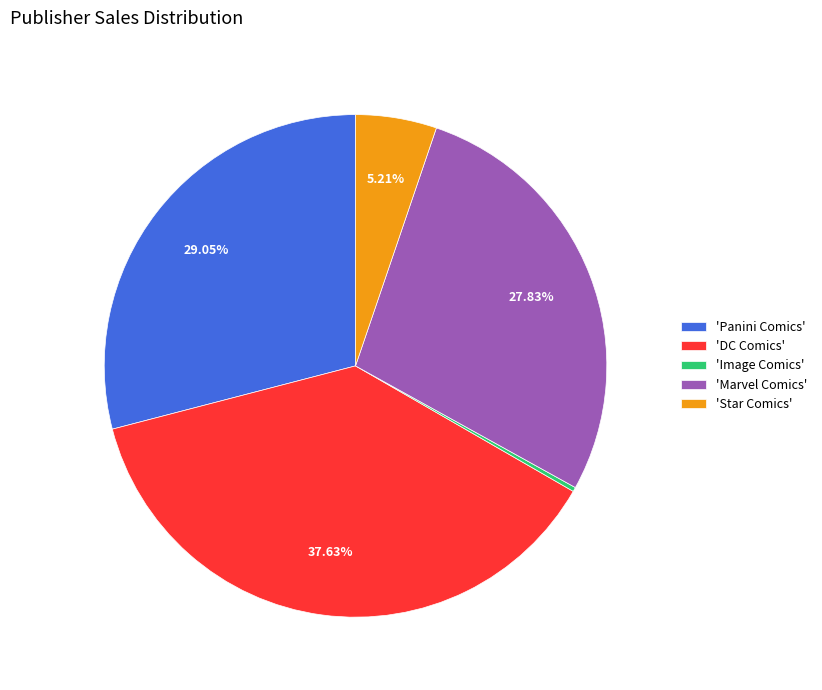

Which slice is the largest?

'DC Comics'